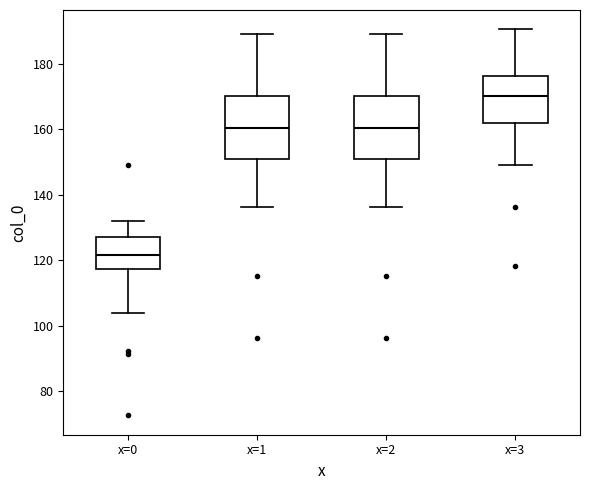

Reading left to right, read every box against the y-axis: the position of its median line, the range the box covers, and the ends of its whiskers. The values are not printed on the chart, so give them approximately, as read against the axis.

x=0: median 122, box 118 to 128, whiskers 104 to 132
x=1: median 160, box 150 to 170, whiskers 136 to 190
x=2: median 160, box 150 to 170, whiskers 136 to 190
x=3: median 170, box 162 to 176, whiskers 150 to 190